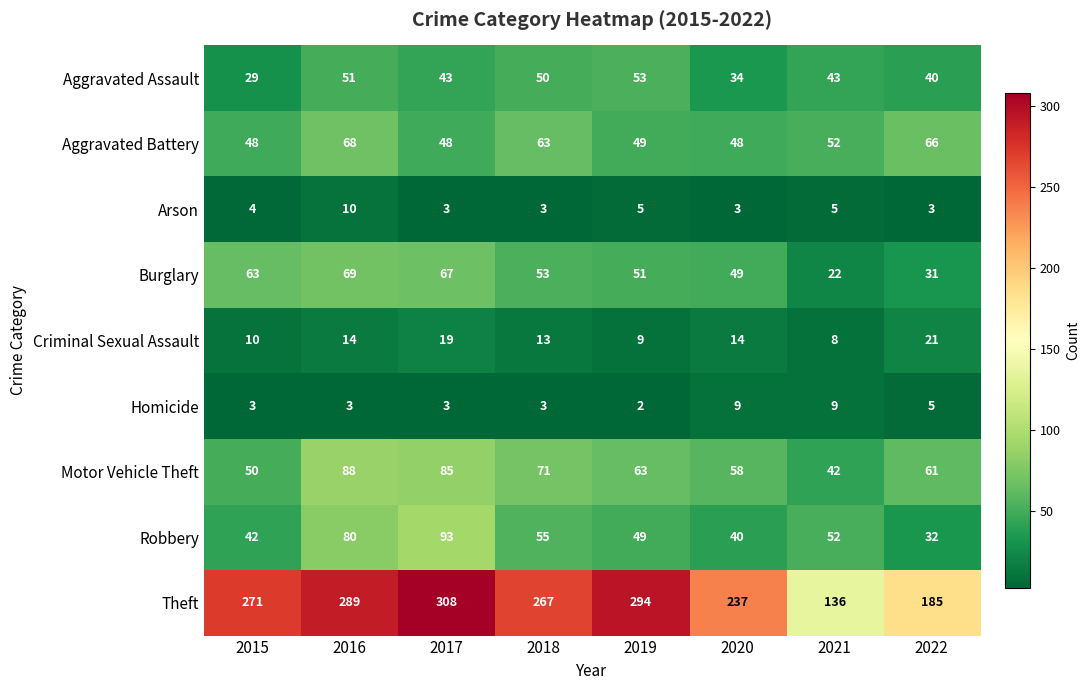

What is the difference between the maximum and minimum values in the Aggravated Battery series?

20